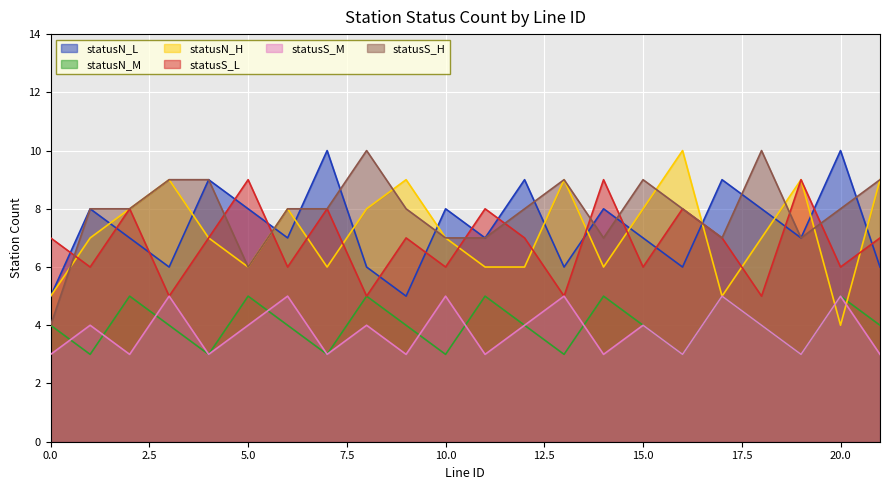

True or false: statusN_L and statusS_M cross at least once.

False